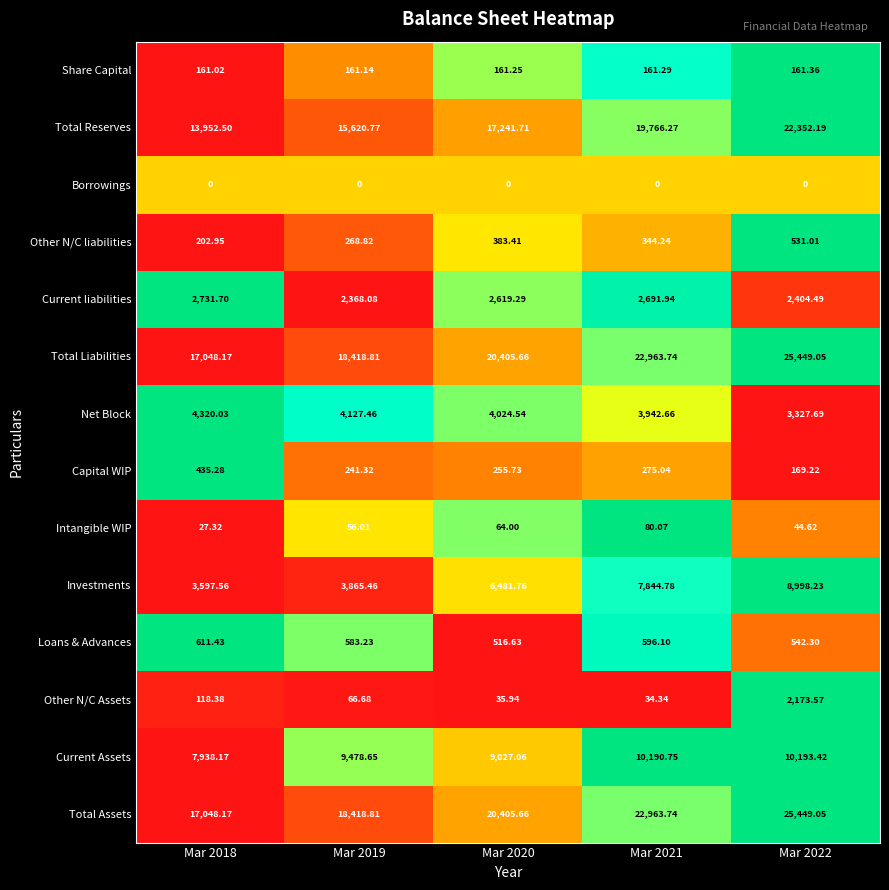

At how many categories does at least one series exceed 0?

5